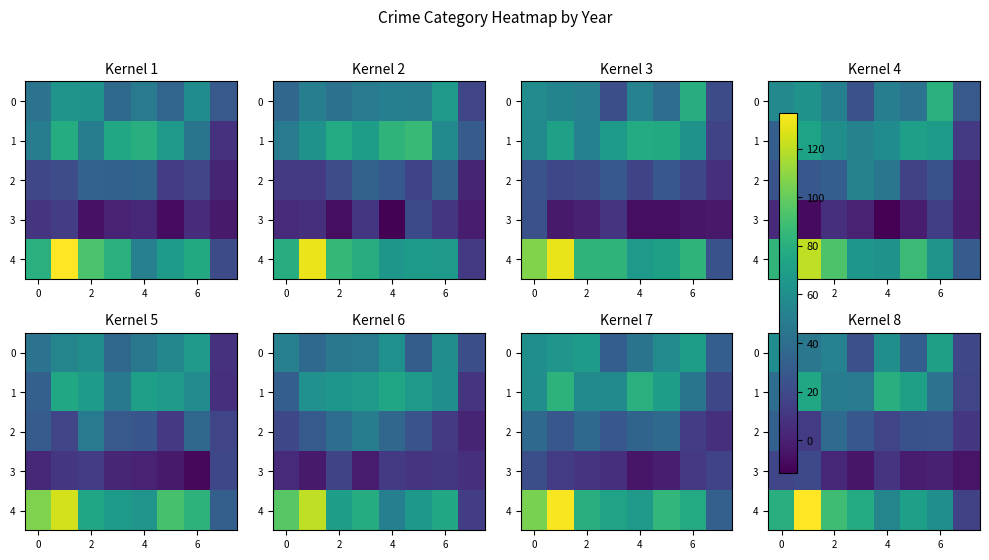

Count the number of data series in this chart.

5